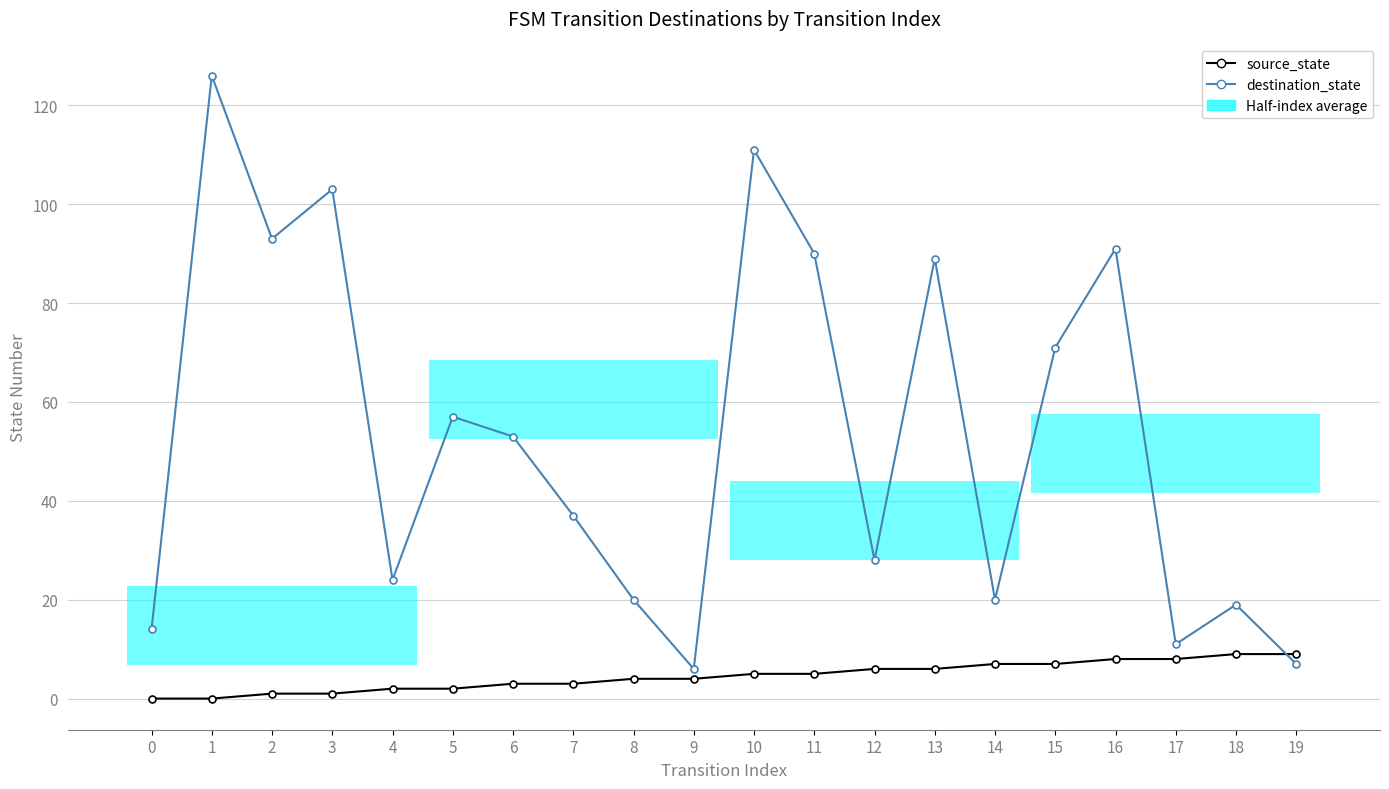

How many times do source_state and destination_state cross each other?

1